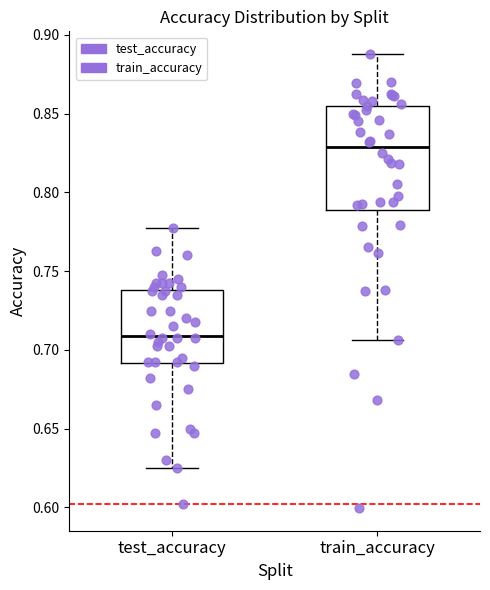

Where does the median line of the box for test_accuracy sit on the y-axis? The values are not printed on the chart, so give them approximately, as read against the axis.

0.710